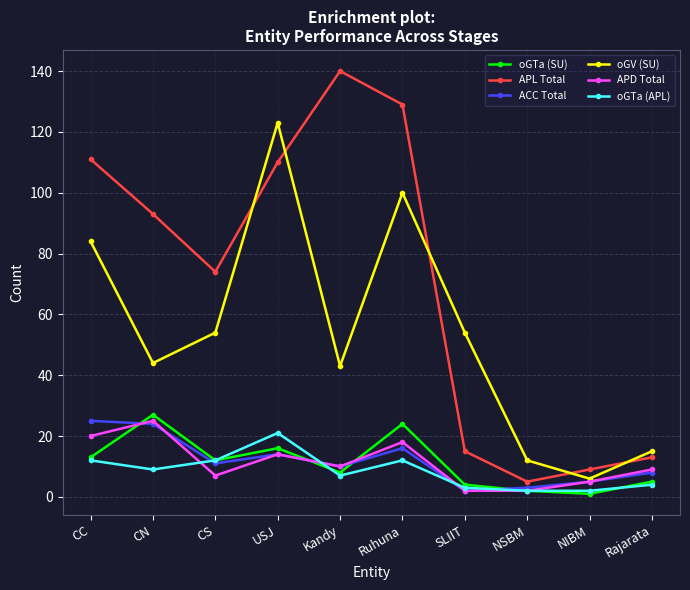

In oGV (SU), how many points are lower than both neighbors (excluding endpoints)?

3